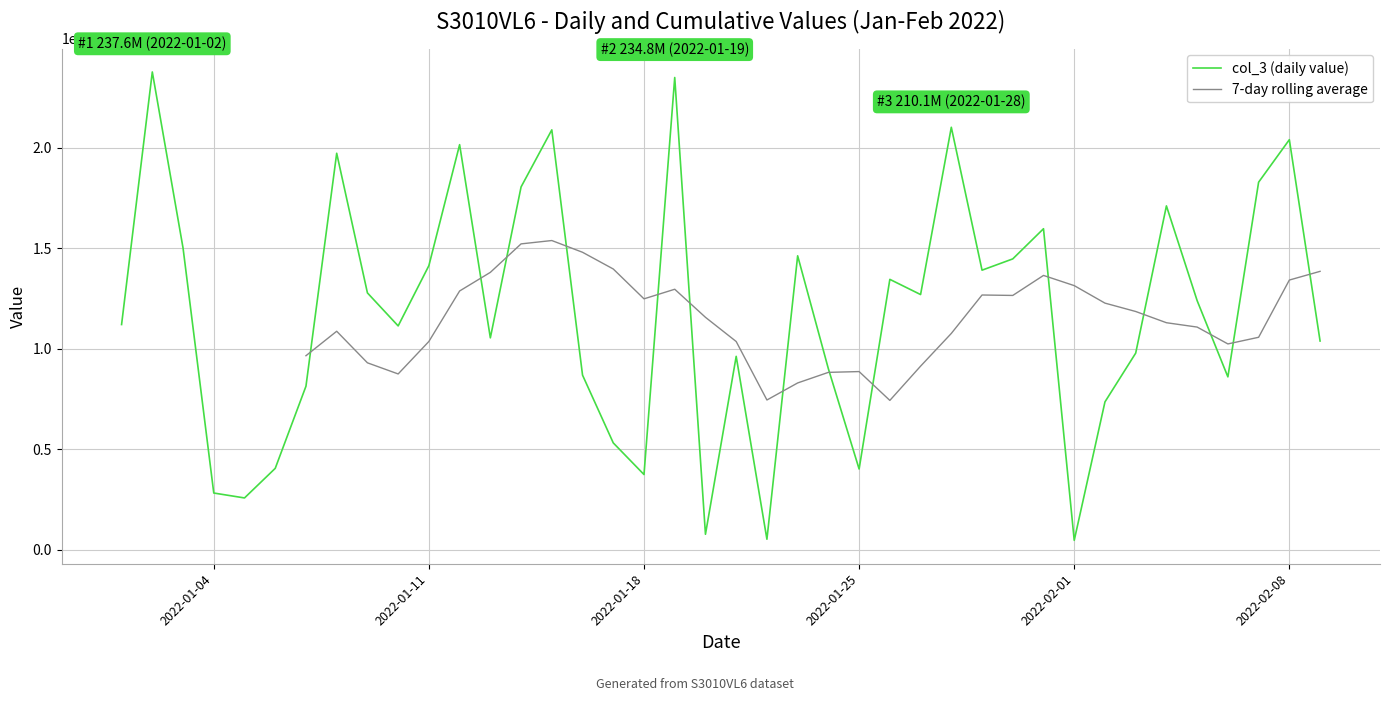

What is the highest value of the col_3 (daily value) series?

237591704